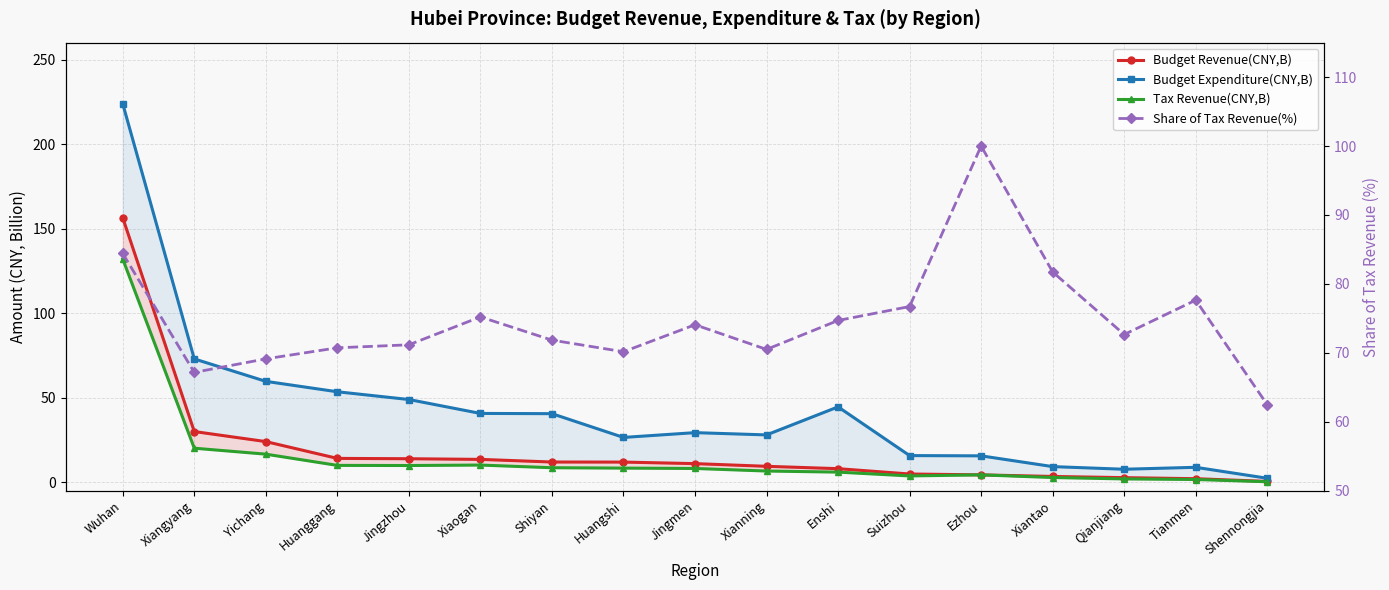

What is the maximum value for Tax Revenue(CNY,B)?

132.0